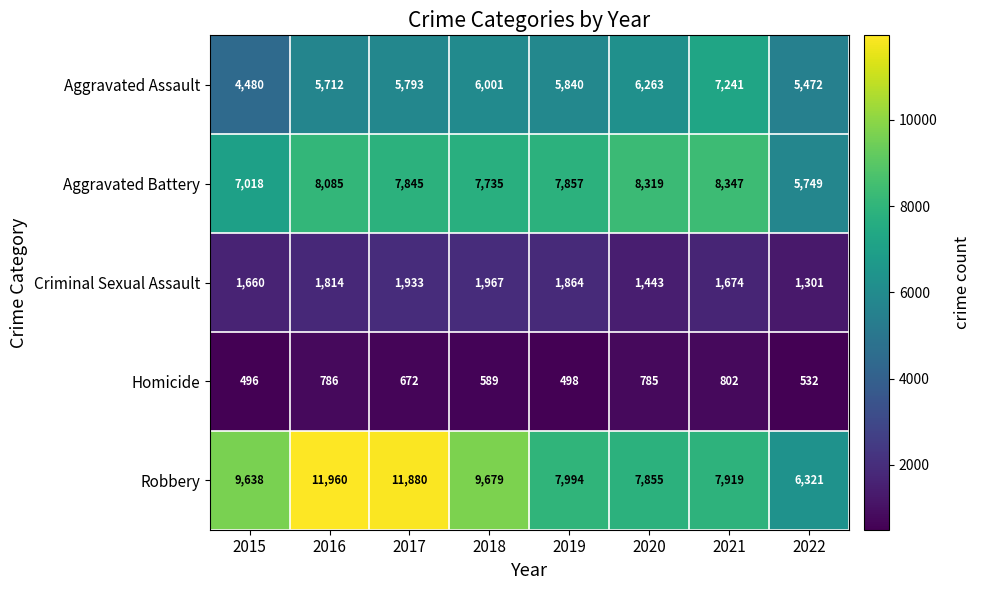

At which label is Homicide closest to 649?

2017